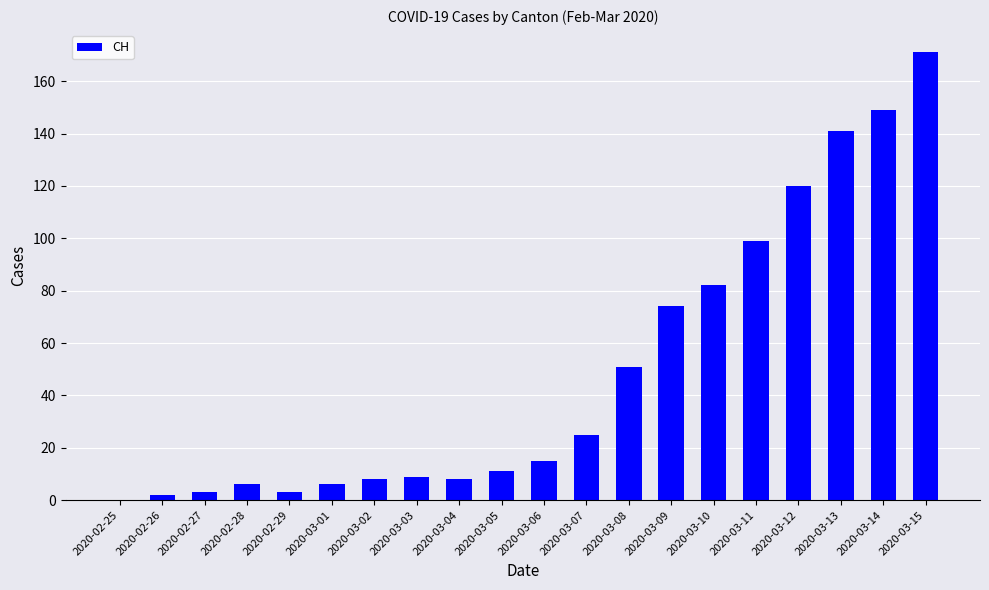

True or false: the data shows 2 at 2020-02-26.

True